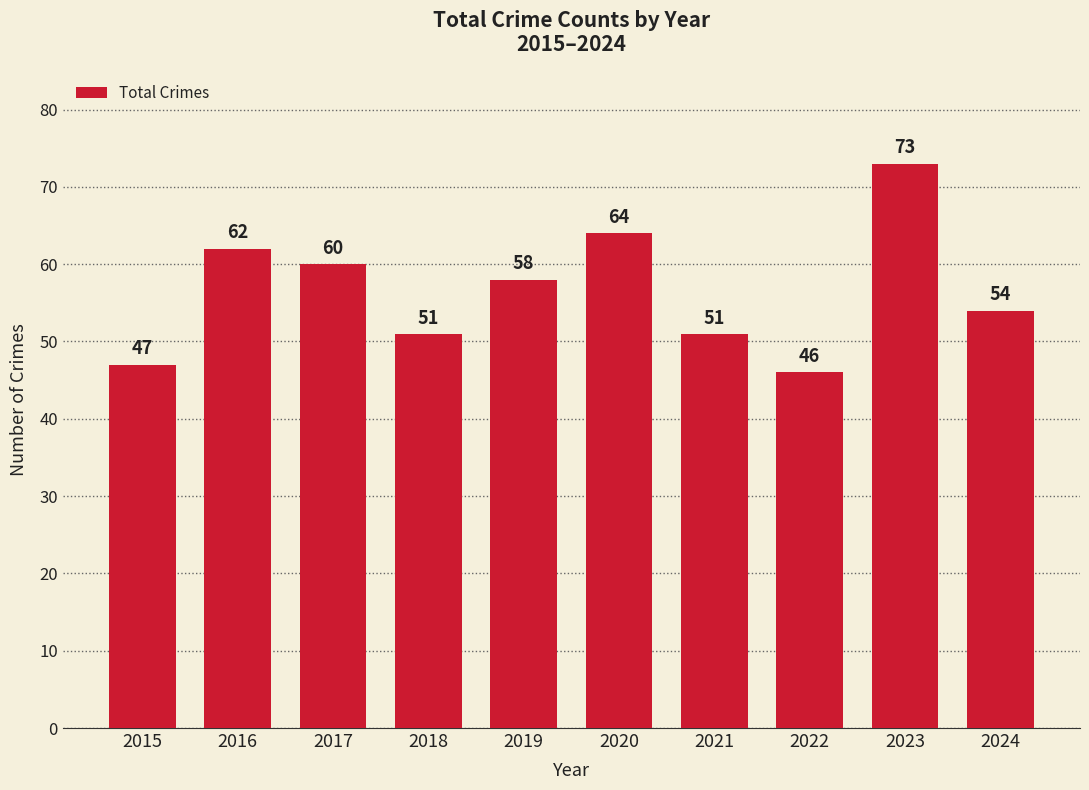

Reading right to left, what are all the values shown in this chart?

2024=54	2023=73	2022=46	2021=51	2020=64	2019=58	2018=51	2017=60	2016=62	2015=47